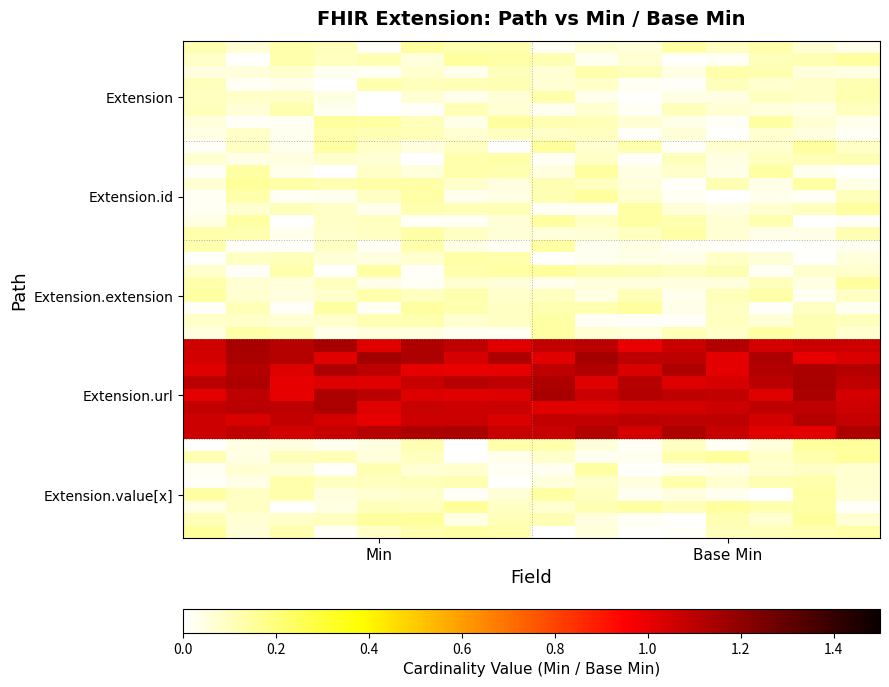

Count the number of categories in the chart.

16